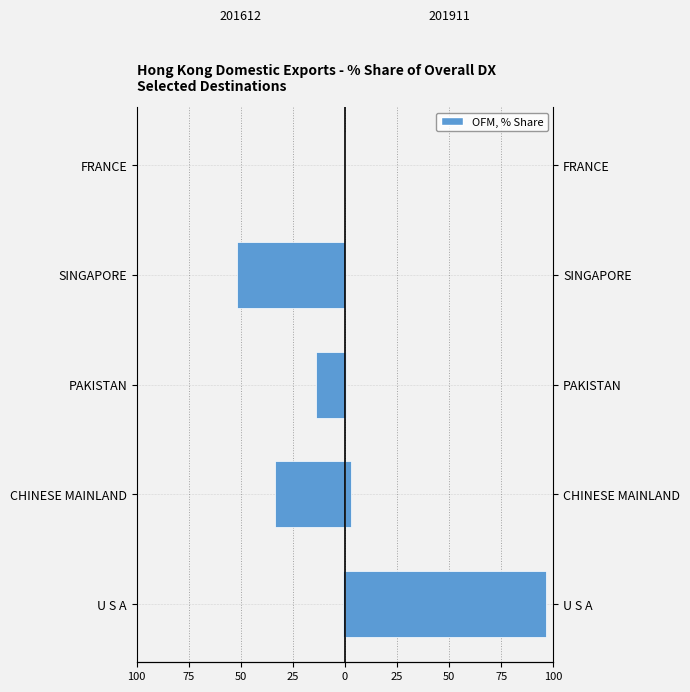

The value of 201612_% Share at PAKISTAN is -13.9. True or false?

True